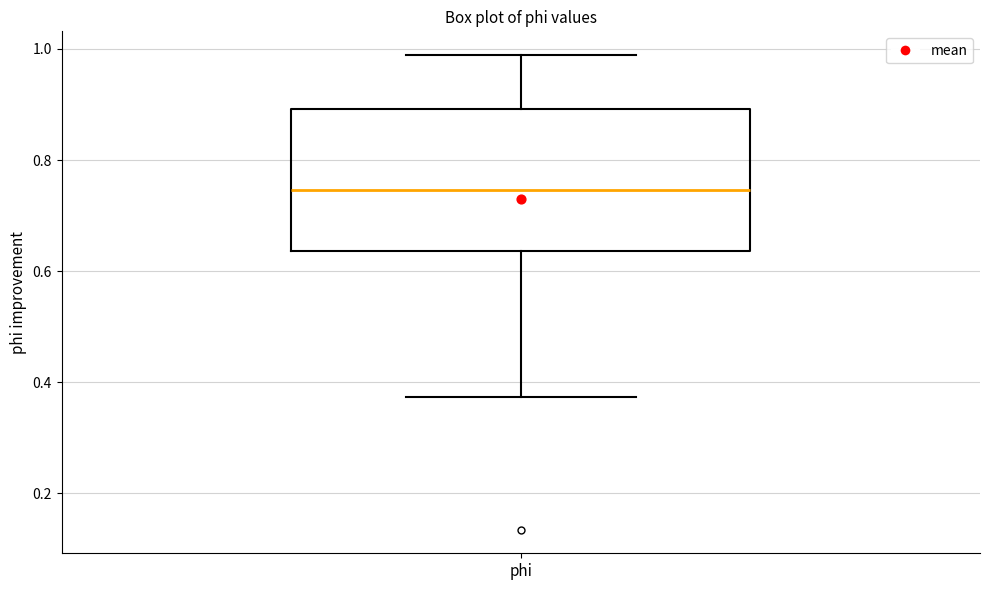

Where does the lower whisker of the box for phi end on the y-axis? The values are not printed on the chart, so give them approximately, as read against the axis.

0.38